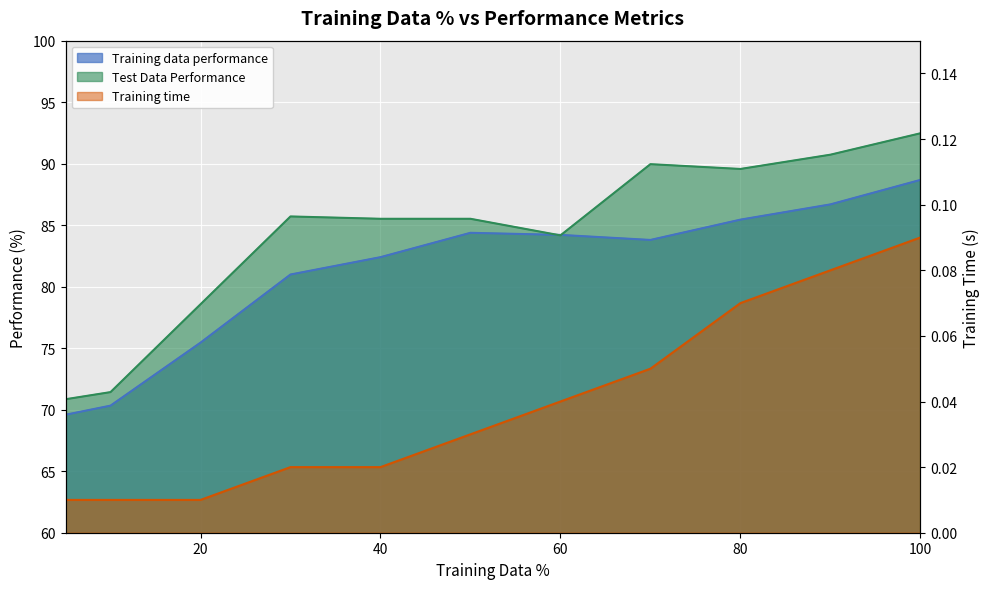

True or false: Training data performance and Training time intersect in this chart.

False